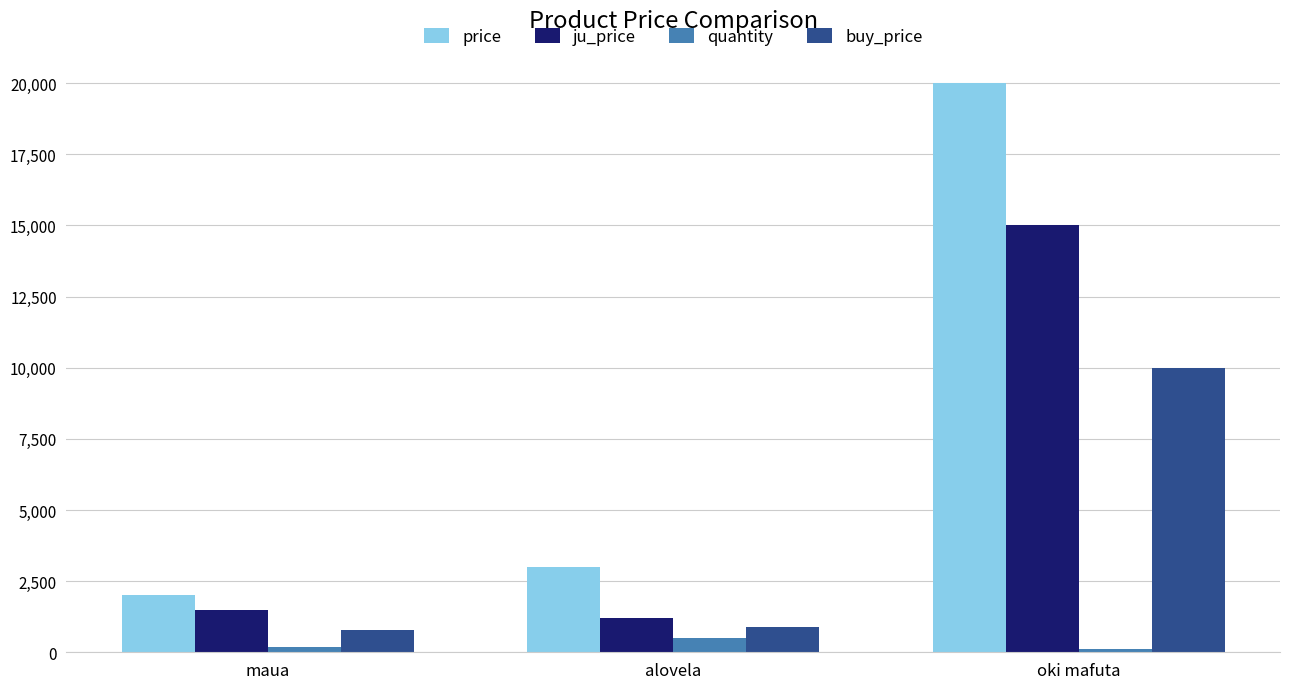

Which series has the largest total across all categories?

price